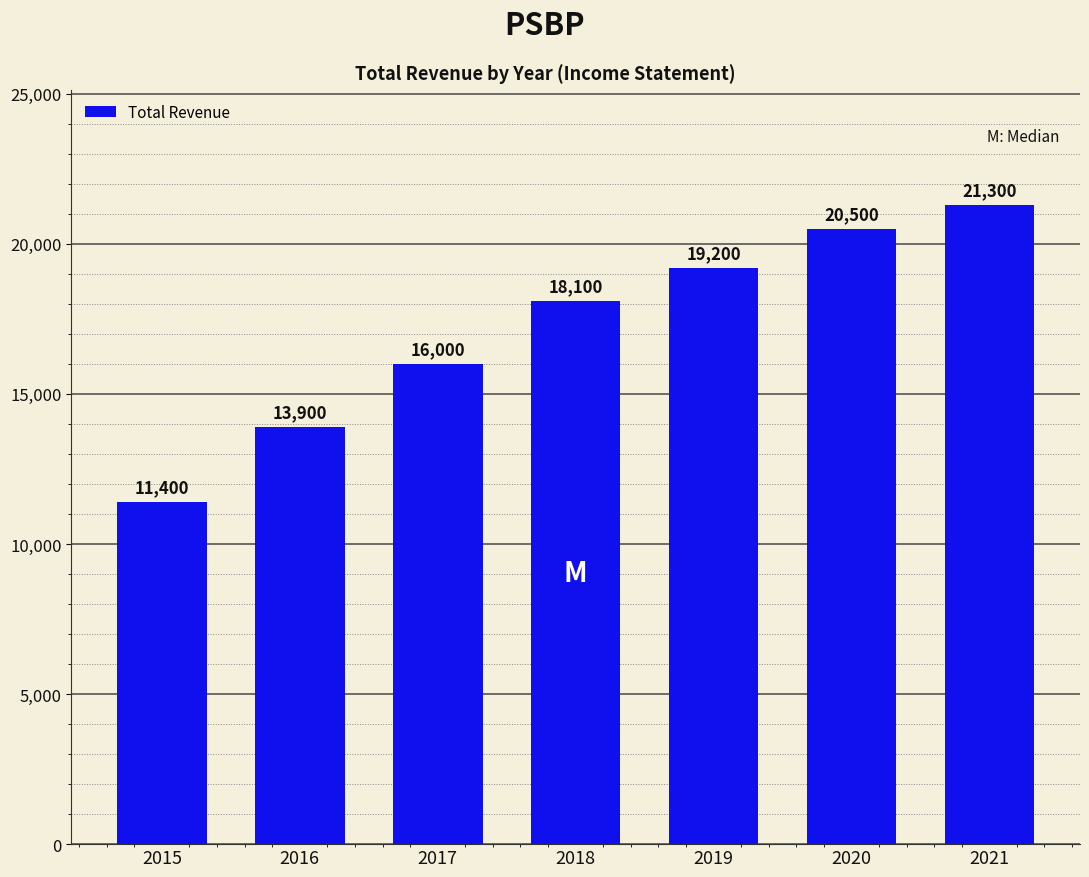

The chart shows a value of 30507 at 2019. True or false?

False